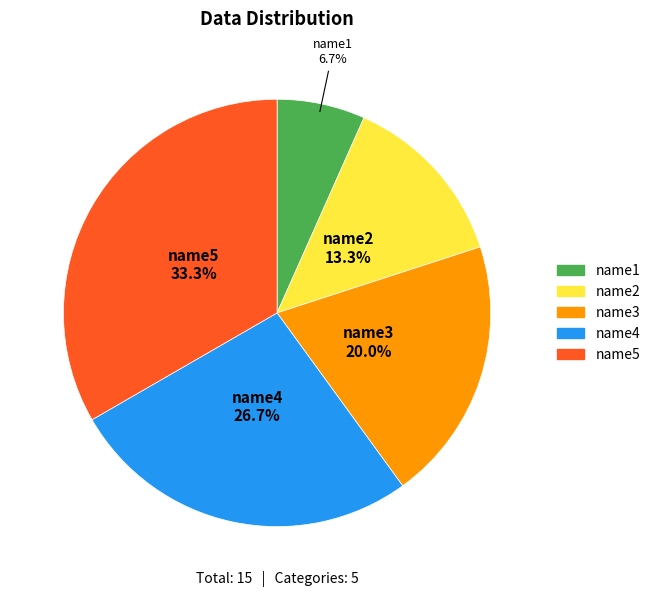

Approximately how many times larger is the value at name4 compared to name5?

0.8